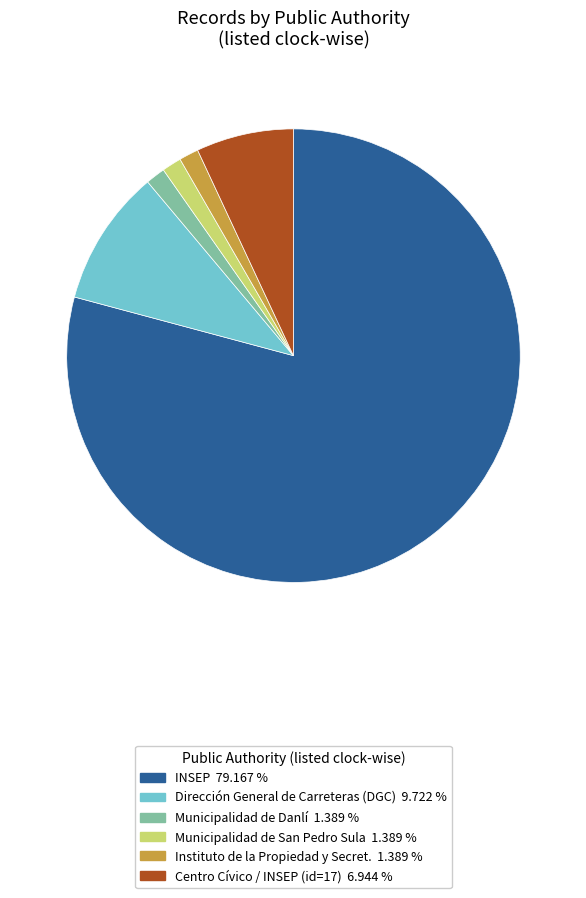

Does any single category account for the majority?

Yes